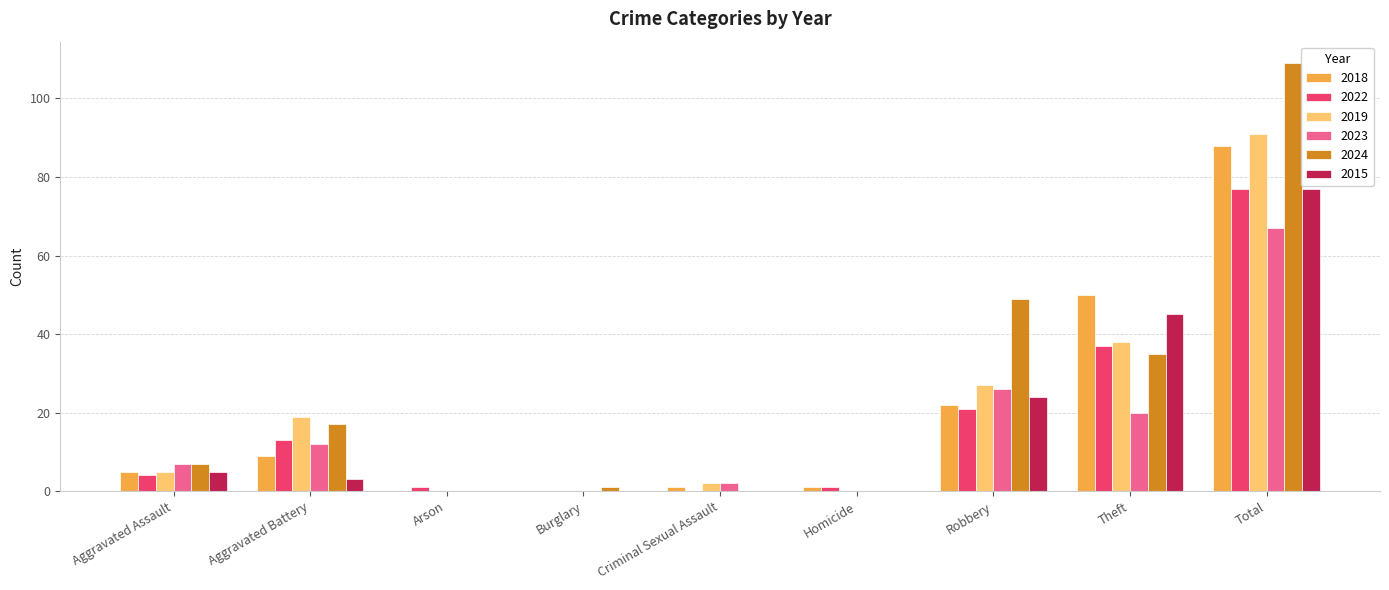

Between Criminal Sexual Assault and Total, which series saw the biggest shift?

2024